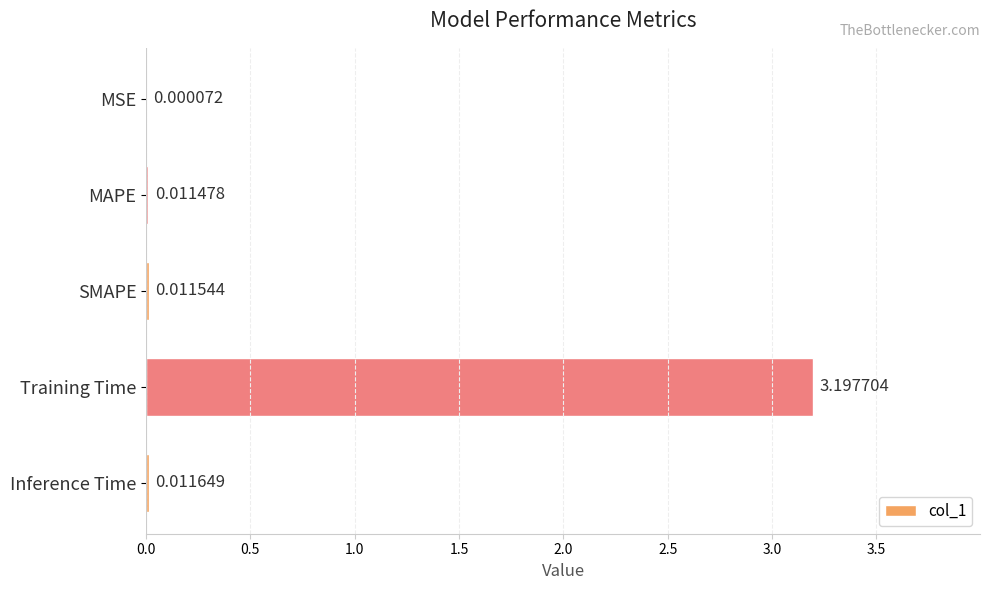

What is the sum of all values?

3.2